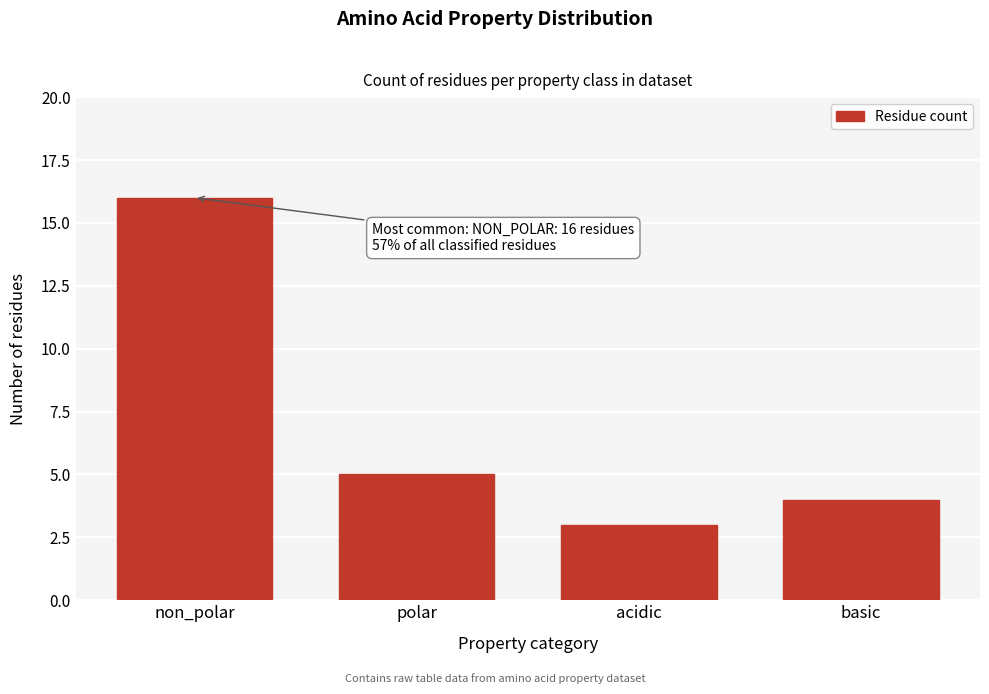

Reading left to right, transcribe all the data shown in this chart.

16	5	3	4